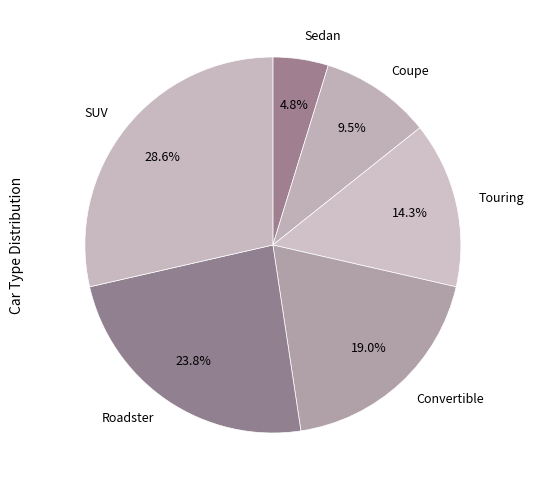

What is the ratio of the value at SUV to the value at Sedan?

6.0